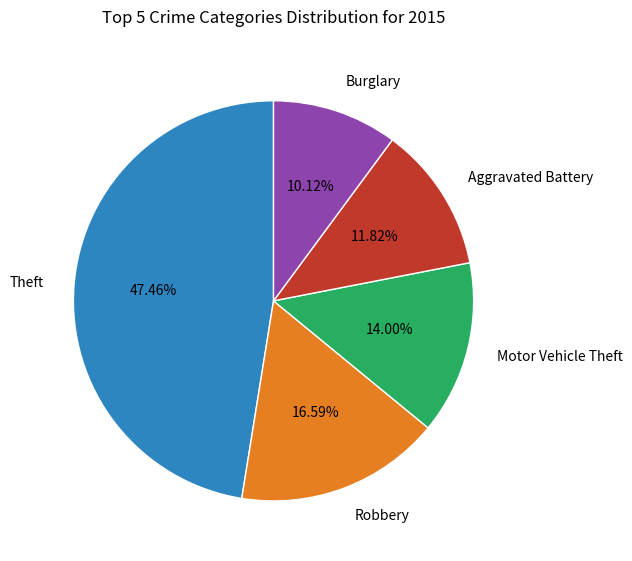

To the nearest percent, what is the difference between the largest and smallest slice percentages?

37%